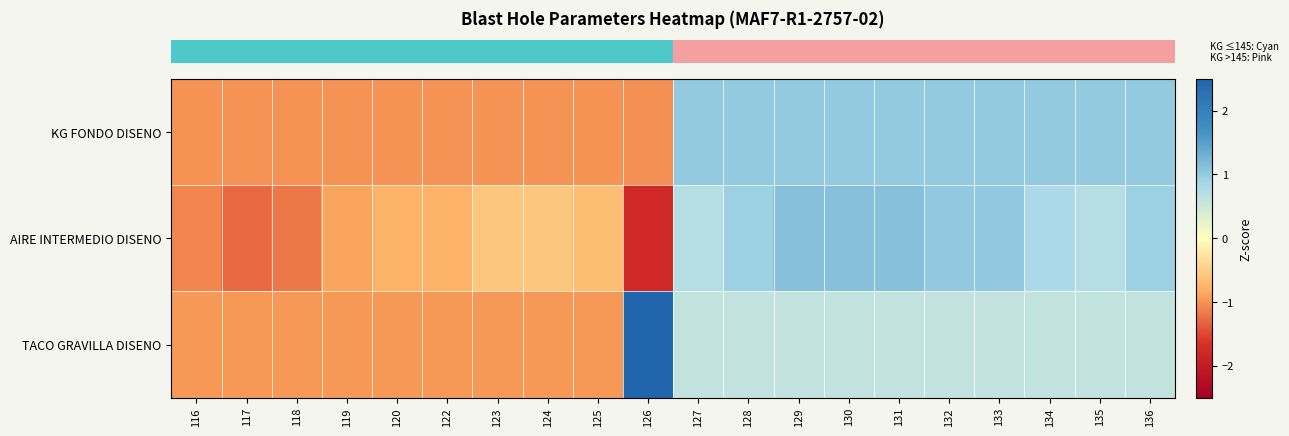

Which series has the largest range (max minus min)?

row_2